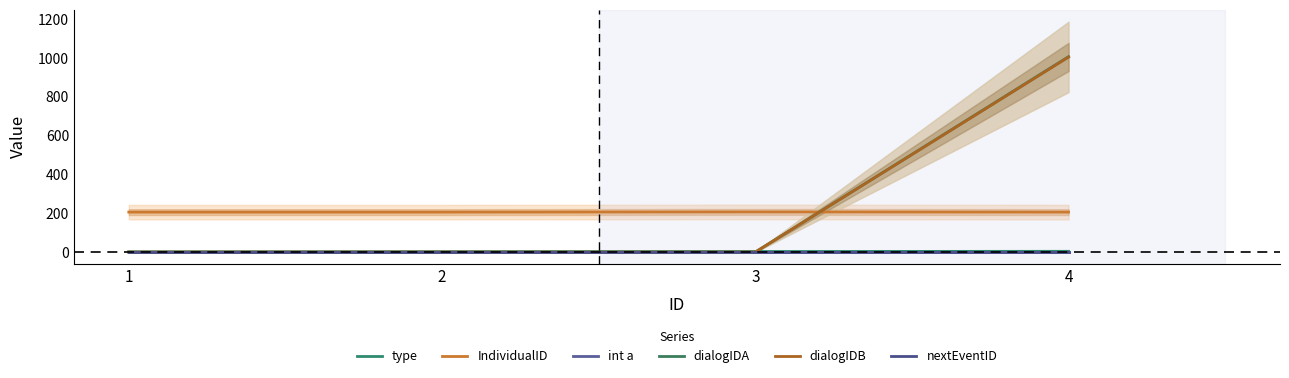

Rank the series at 2 from highest to lowest value.

IndividualID, type, int a, dialogIDA, dialogIDB, nextEventID